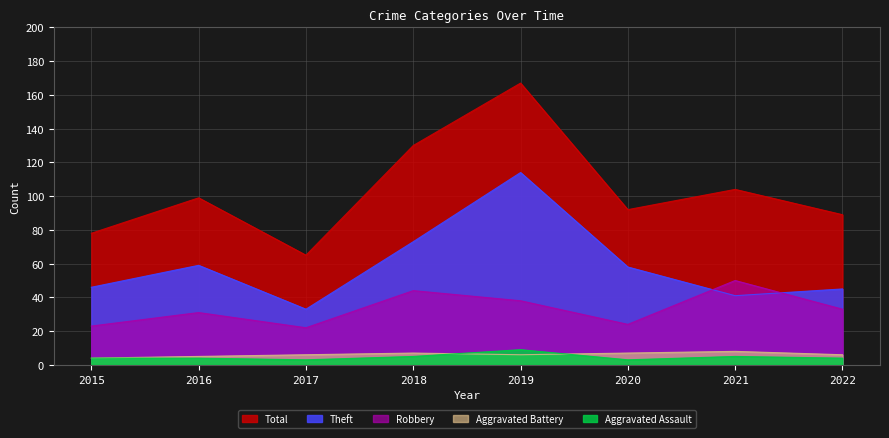

True or false: Total and Theft intersect in this chart.

False